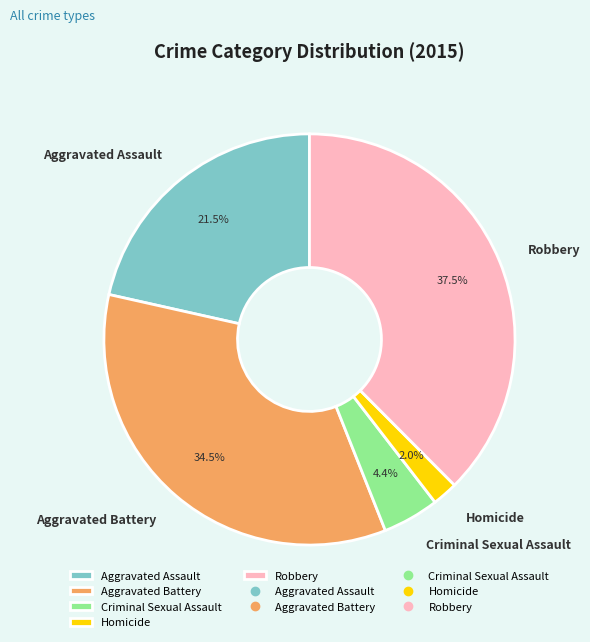

Is there a majority slice in this chart?

No